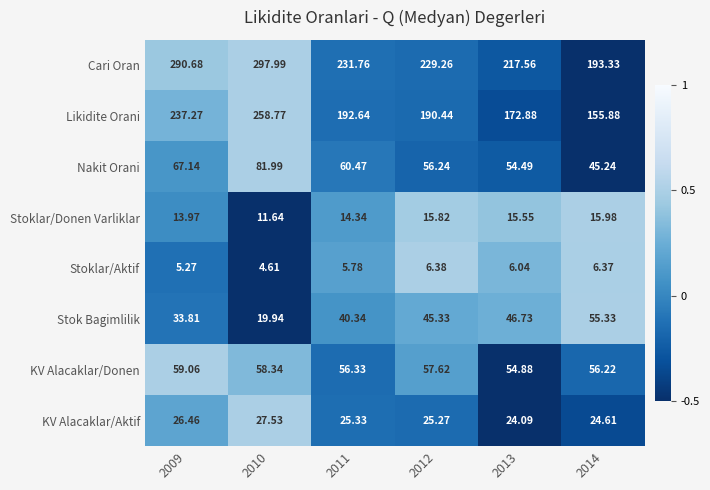

Between 2010 and 2012, which series saw the biggest shift?

Cari Oran